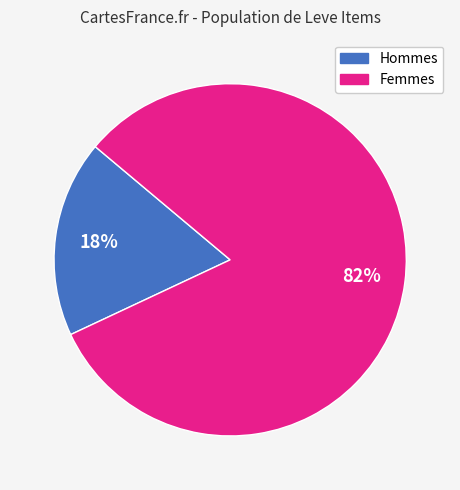

To the nearest percent, what is the difference between the largest and smallest slice percentages?

64%